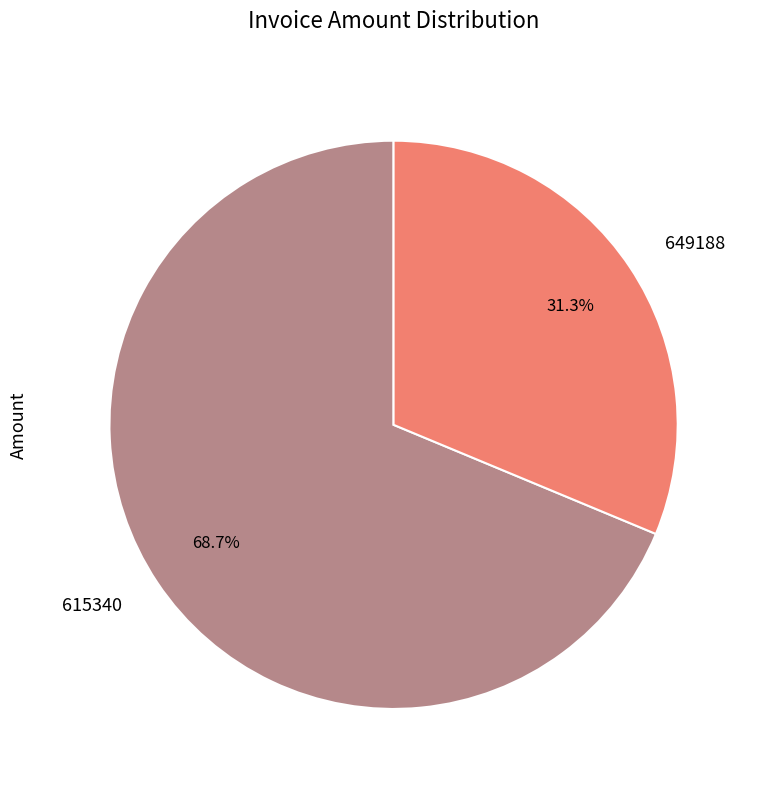

Which slice is the largest?

615340